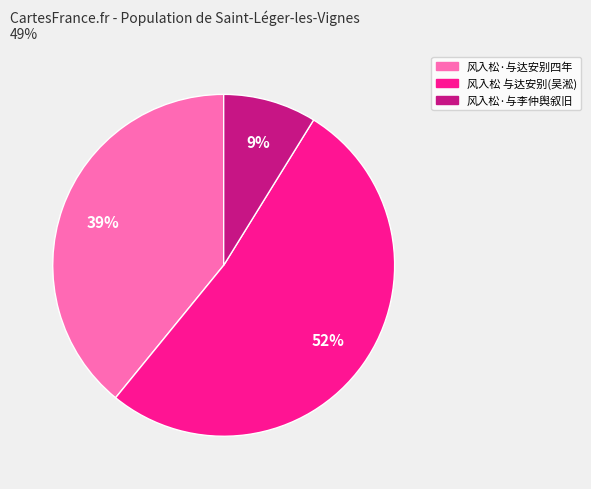

To the nearest percent, what is the average slice percentage?

33%